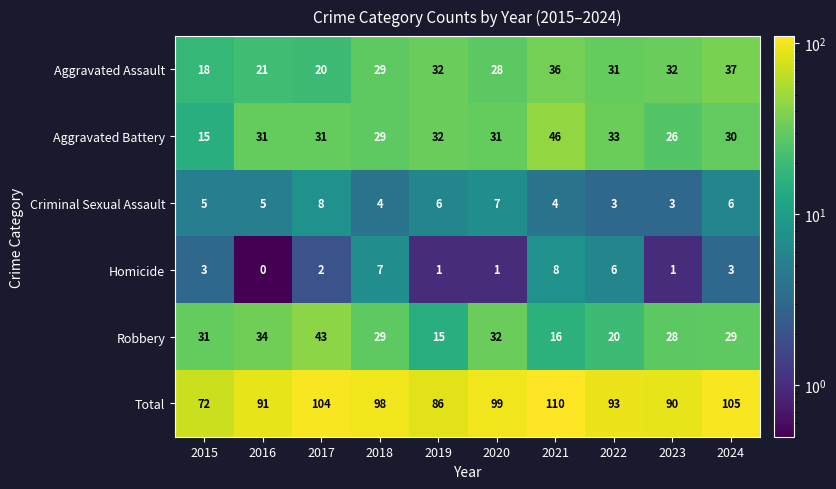

What is the difference between the second highest and second lowest values in the Aggravated Battery series?

7